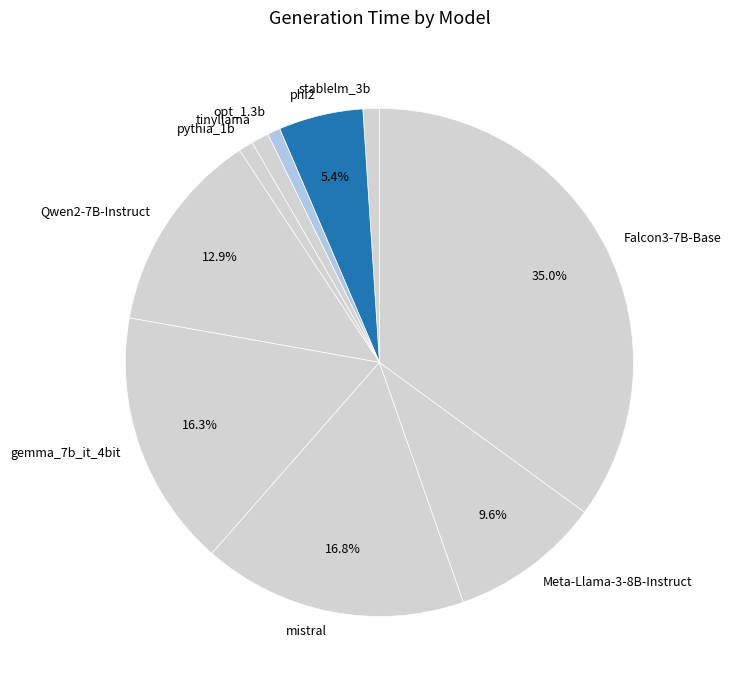

How many slices are in this pie chart?

10